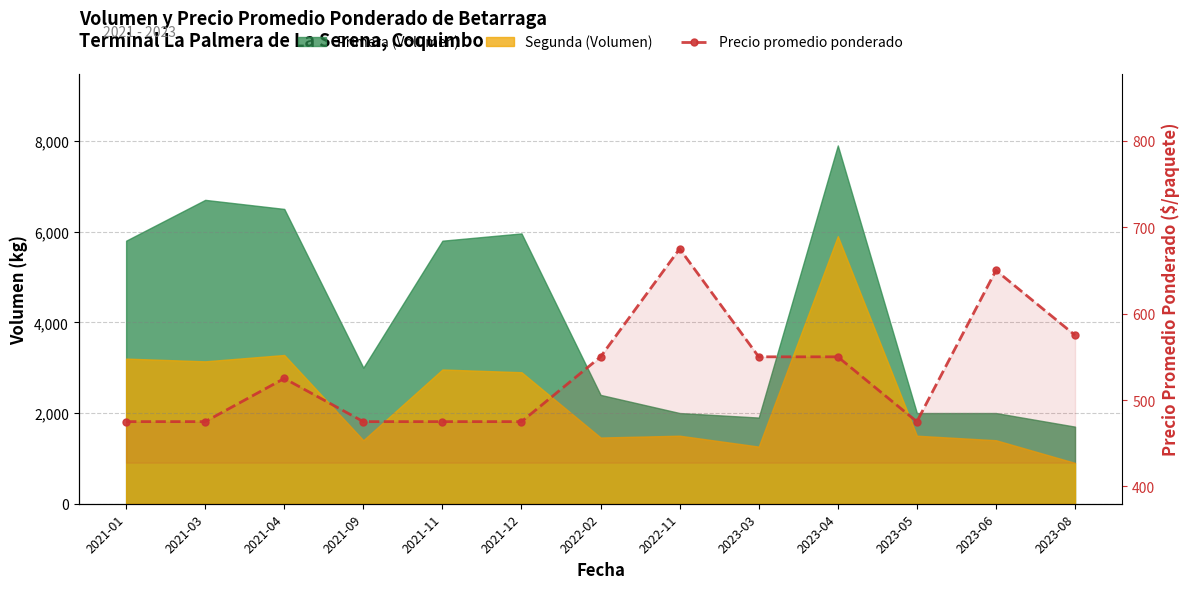

How many lines are shown in the chart?

1